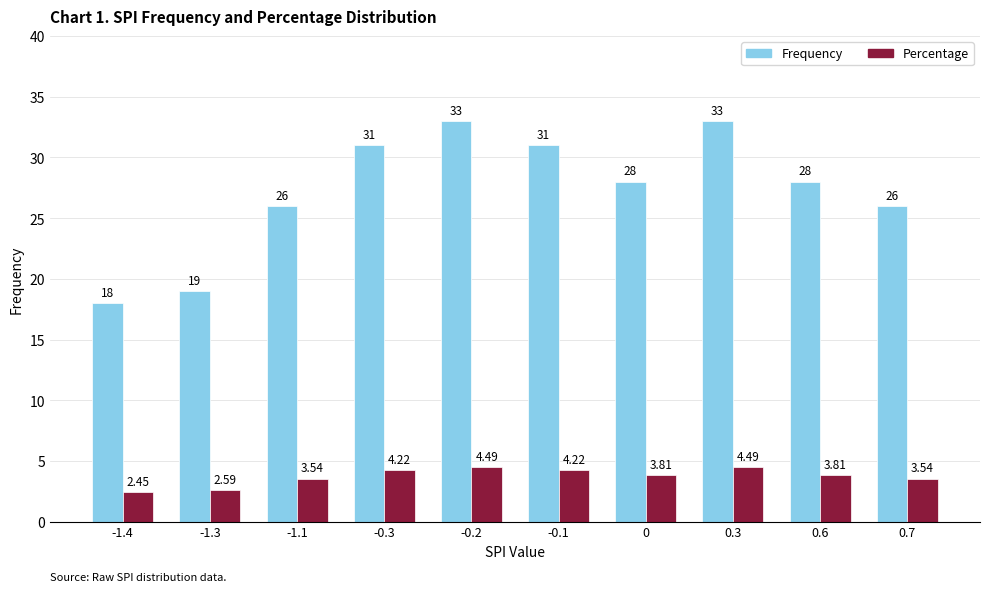

Which series changed the most between -0.1 and 0.3?

Frequency